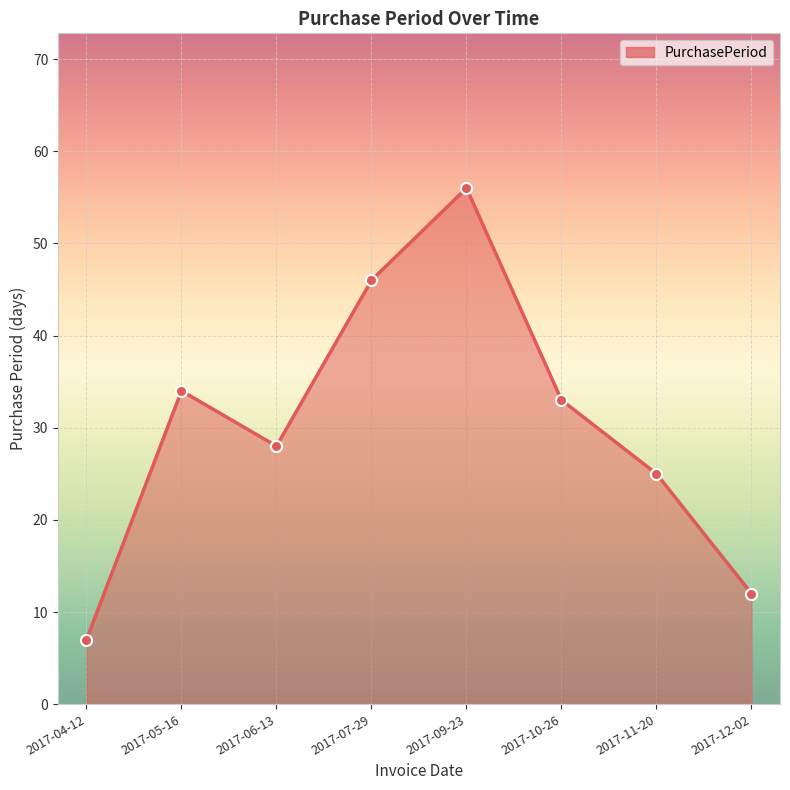

Reading right to left, transcribe all the data shown in this chart.

12	25	33	56	46	28	34	7